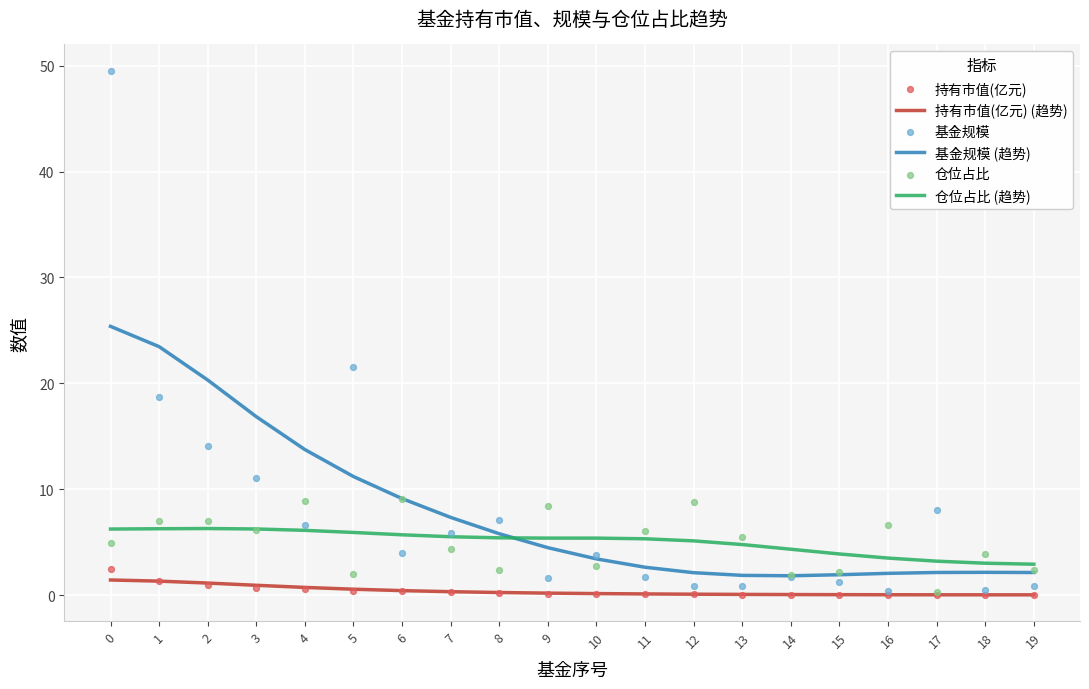

Which series has the largest total across all categories?

基金规模